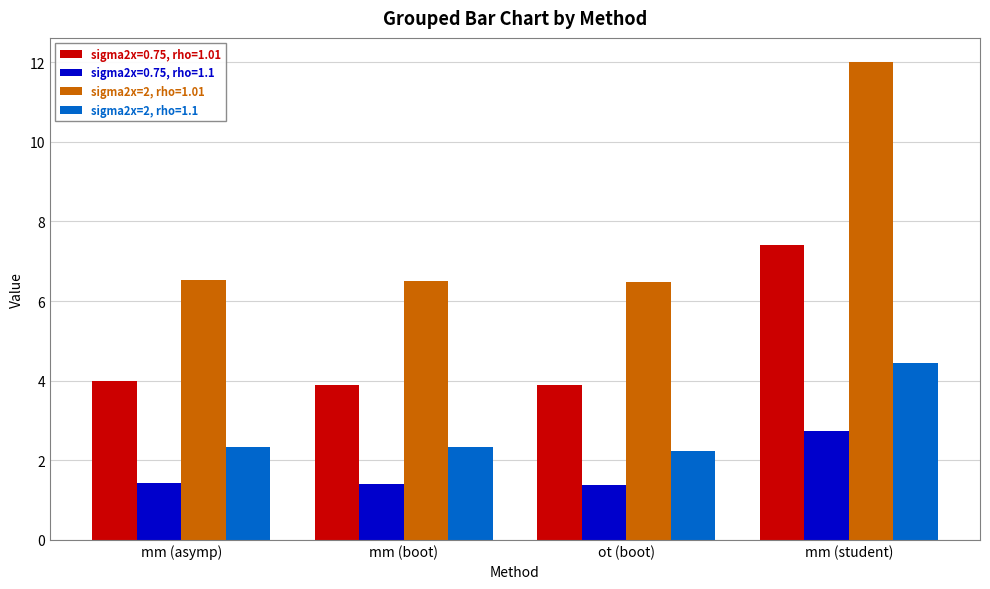

What position from the right is ot (boot)?

2